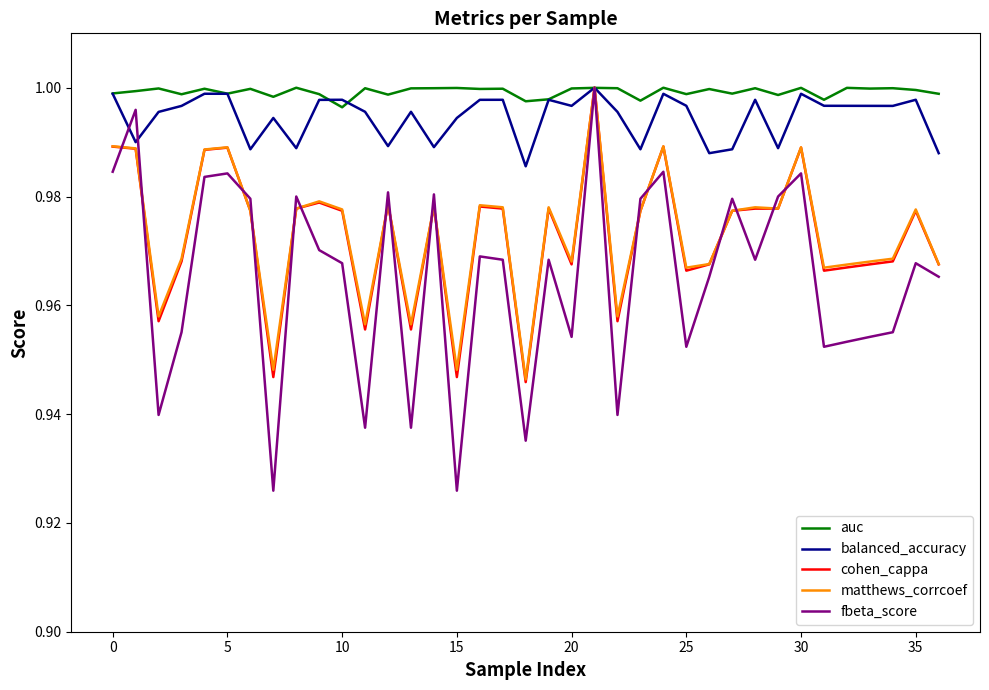

Which series has the widest spread of values?

fbeta_score